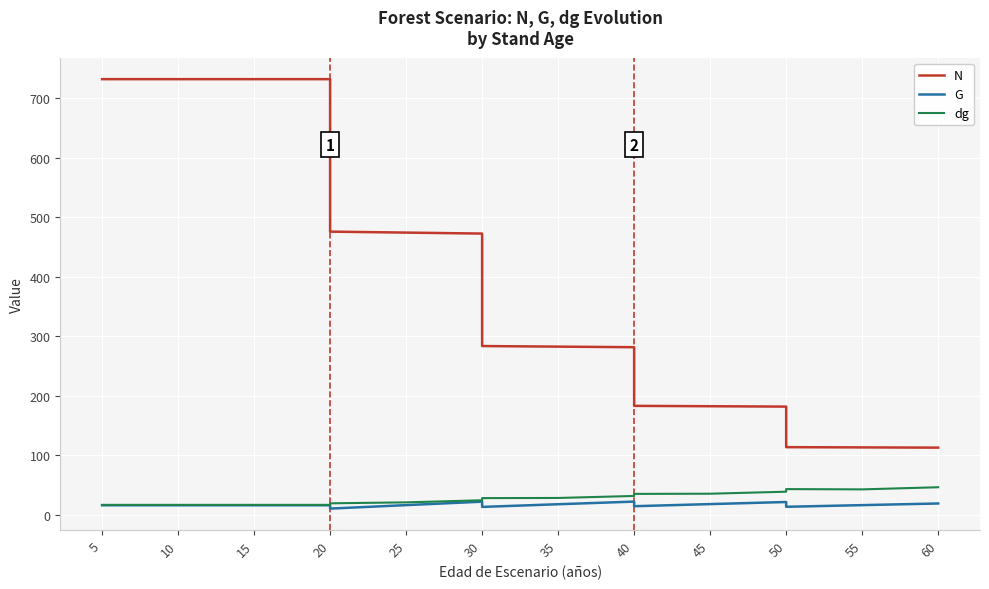

What is the value of the G point at the 10th from the left?

22.1